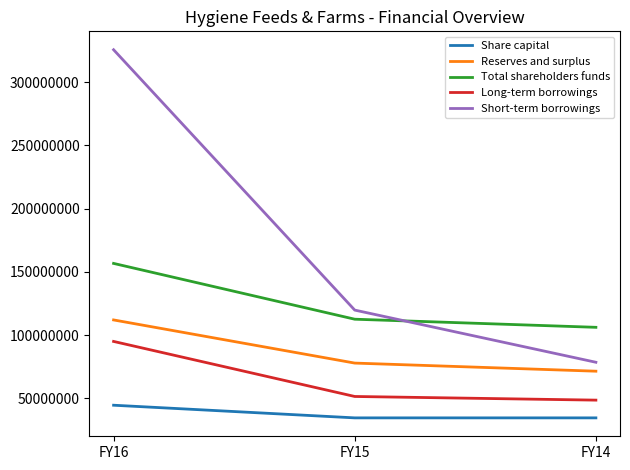

Reading left to right, transcribe all the data shown in this chart.

Share capital: FY16=44679380	FY15=34679380	FY14=34679380
Reserves and surplus: FY16=112083480	FY15=77980829	FY14=71570475
Total shareholders funds: FY16=156762860	FY15=112660209	FY14=106249855
Long-term borrowings: FY16=95097218	FY15=51590929	FY14=48700962
Short-term borrowings: FY16=325641469	FY15=119863359	FY14=78631834